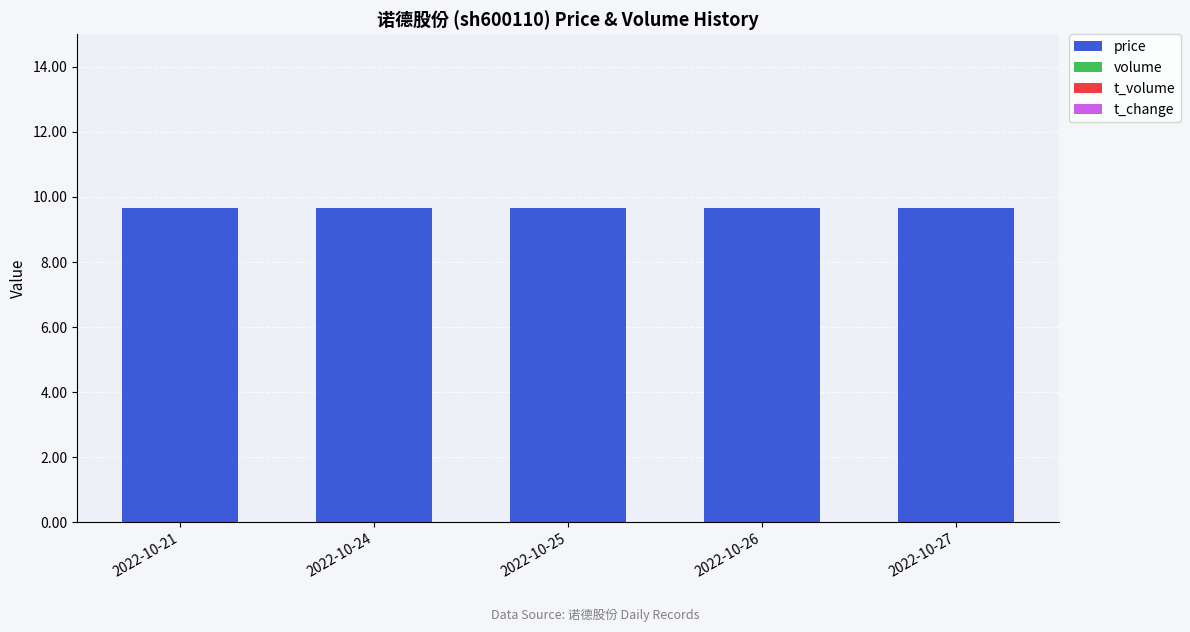

Reading right to left, transcribe all the data shown in this chart.

price: 9.7	9.7	9.7	9.7	9.7
volume: 0.0	0.0	0.0	0.0	0.0
t_volume: 0.0	0.0	0.0	0.0	0.0
t_change: 0.0	0.0	0.0	0.0	0.0